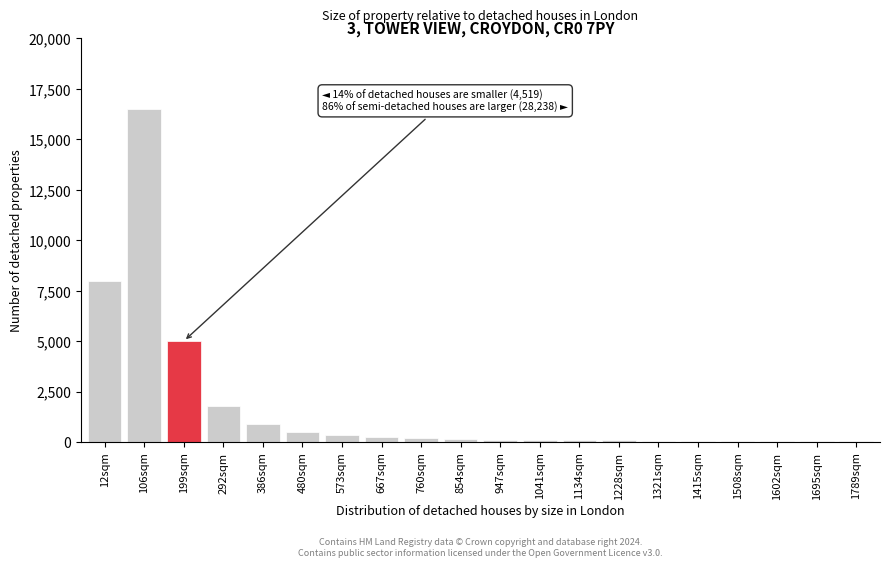

What is the greatest value displayed?

16500